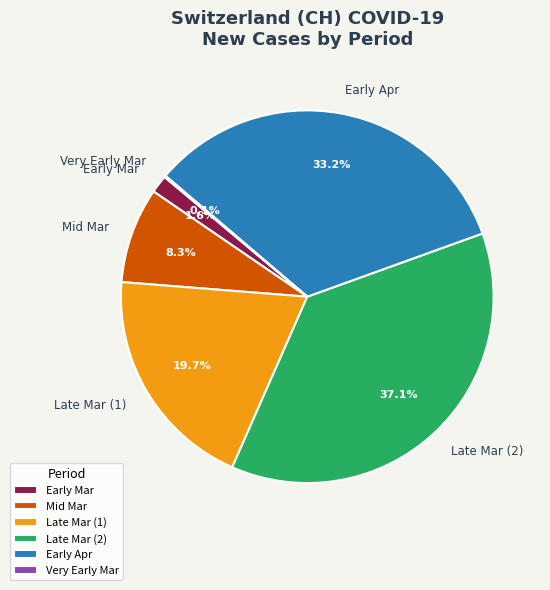

Is there any slice that represents more than half of the pie?

No